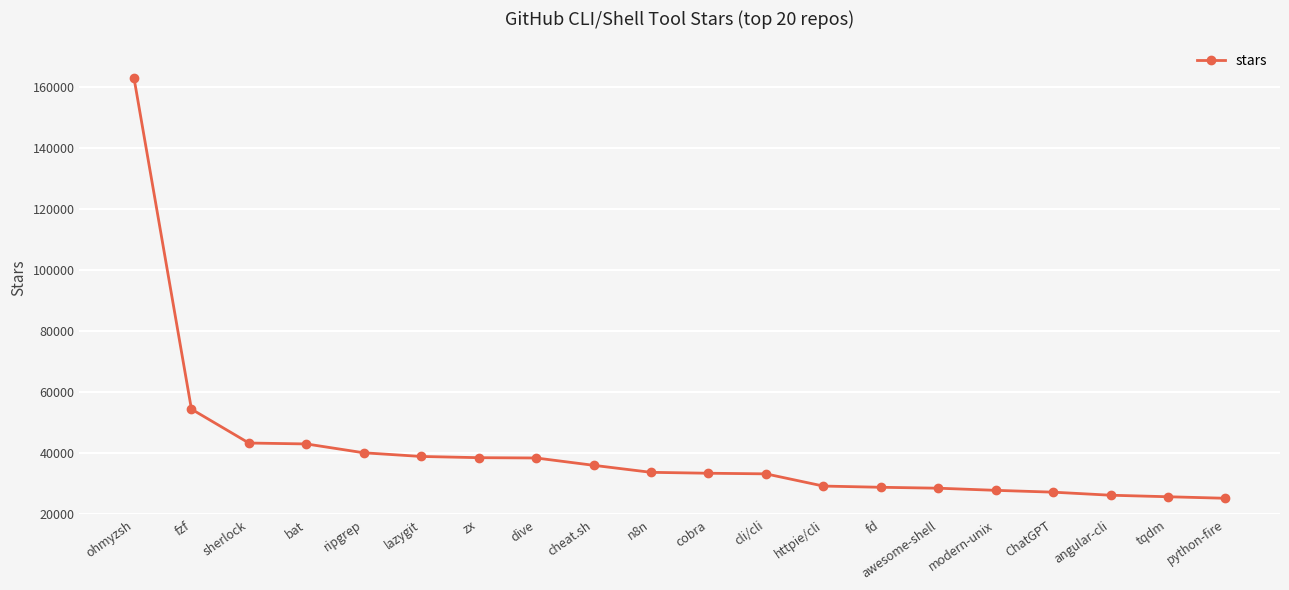

What is the label of the 11th point from the left?

cobra